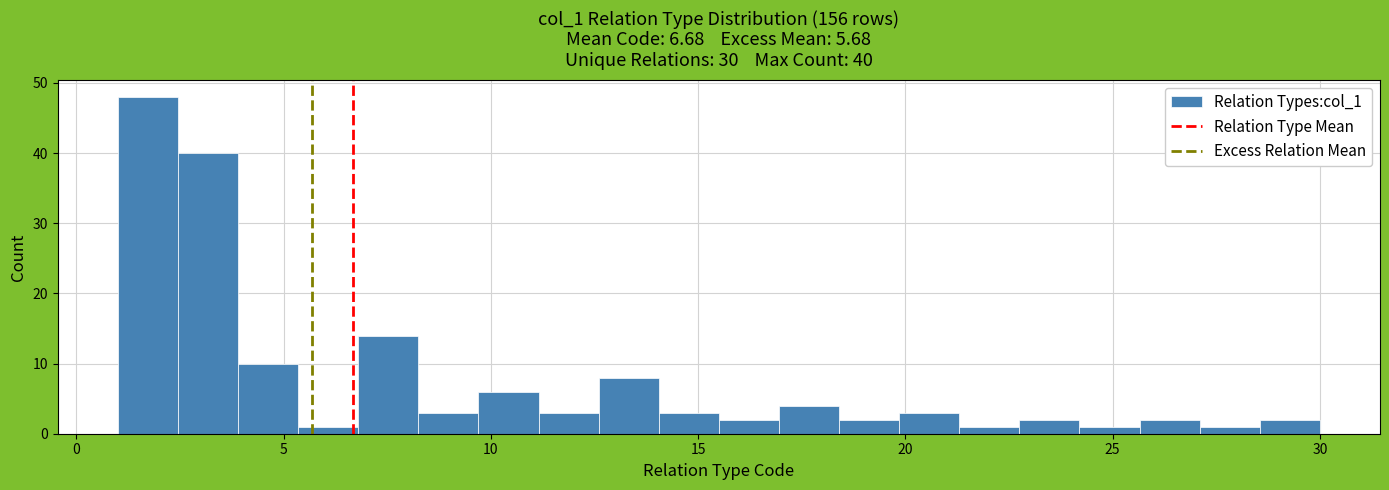

Read against the x-axis, roughly where is the centre of the tallest bar?

1.5